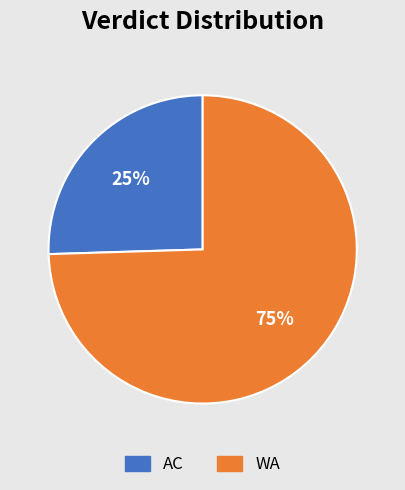

Which category accounts for the majority?

WA